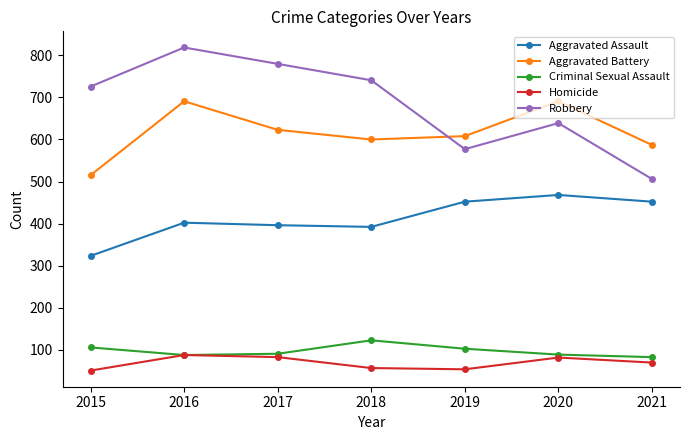

What is the spread (max minus min) of values at 2018?

685